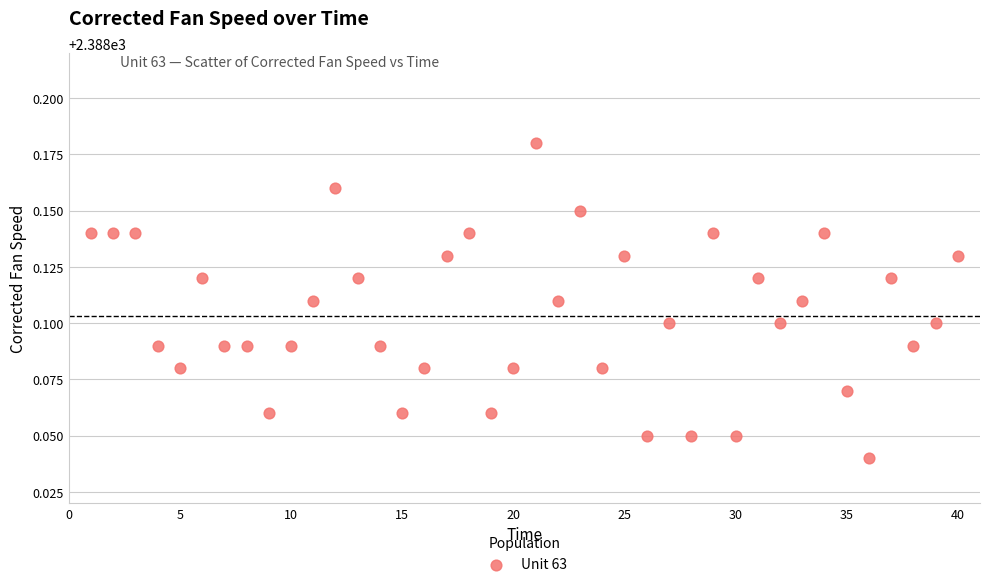

What is the range of X values (max minus min)?

39.0